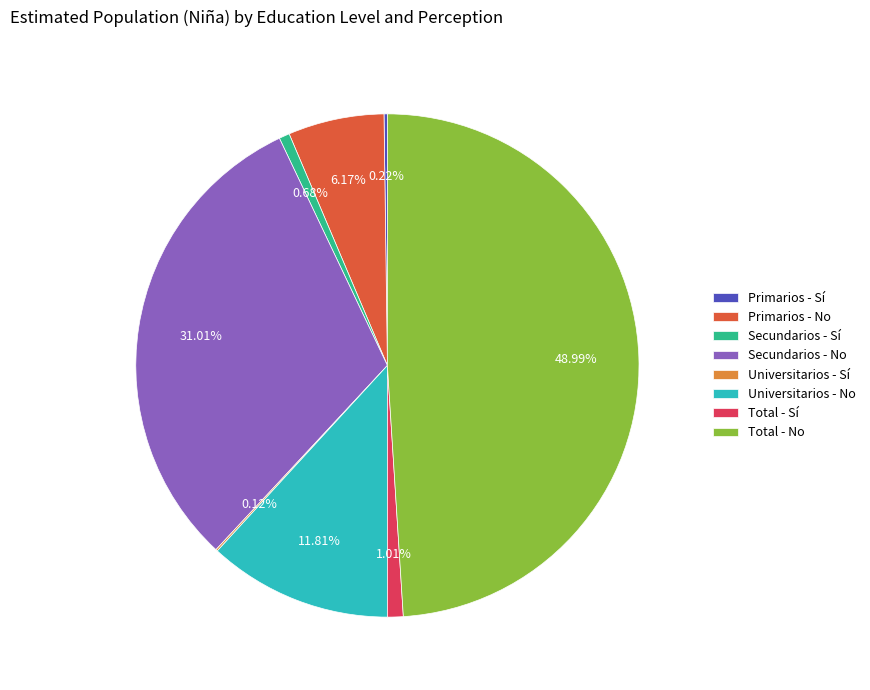

Approximately how many times larger is the value at Total - Sí compared to Secundarios - Sí?

1.5